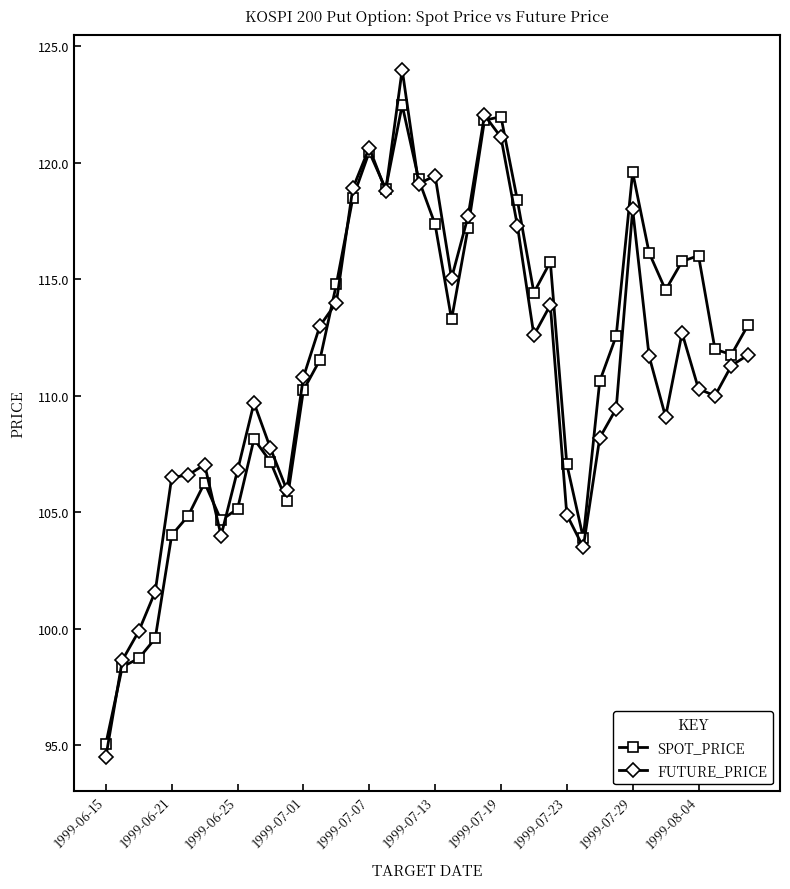

What is the minimum value for SPOT_PRICE?

95.1